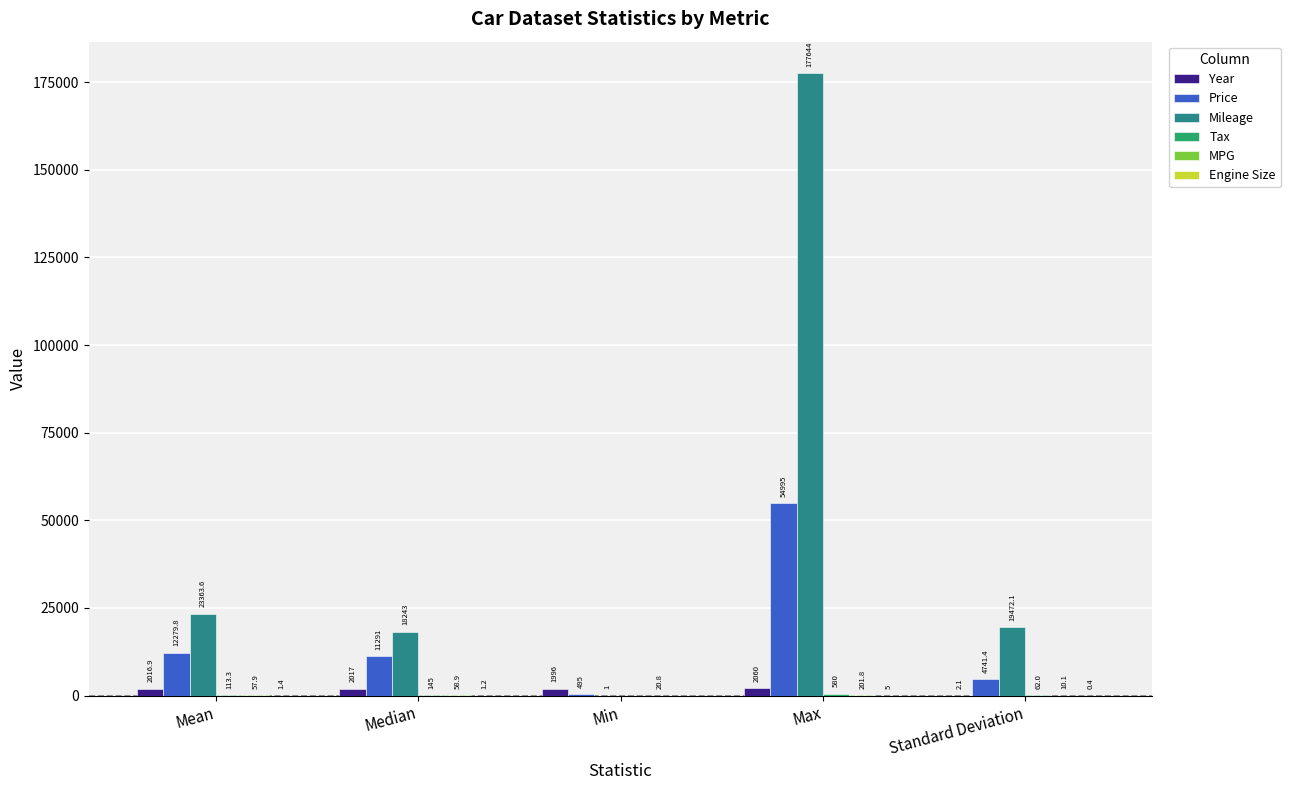

At which label does Mileage first exceed 19472?

Mean